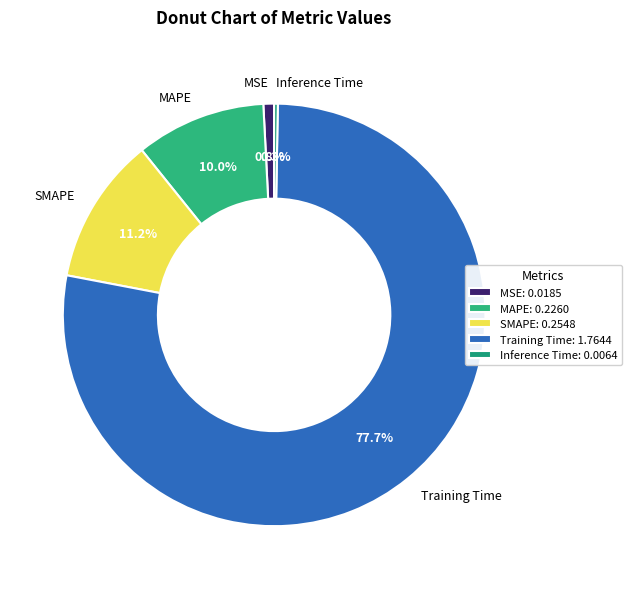

Count the number of slices in the pie.

5